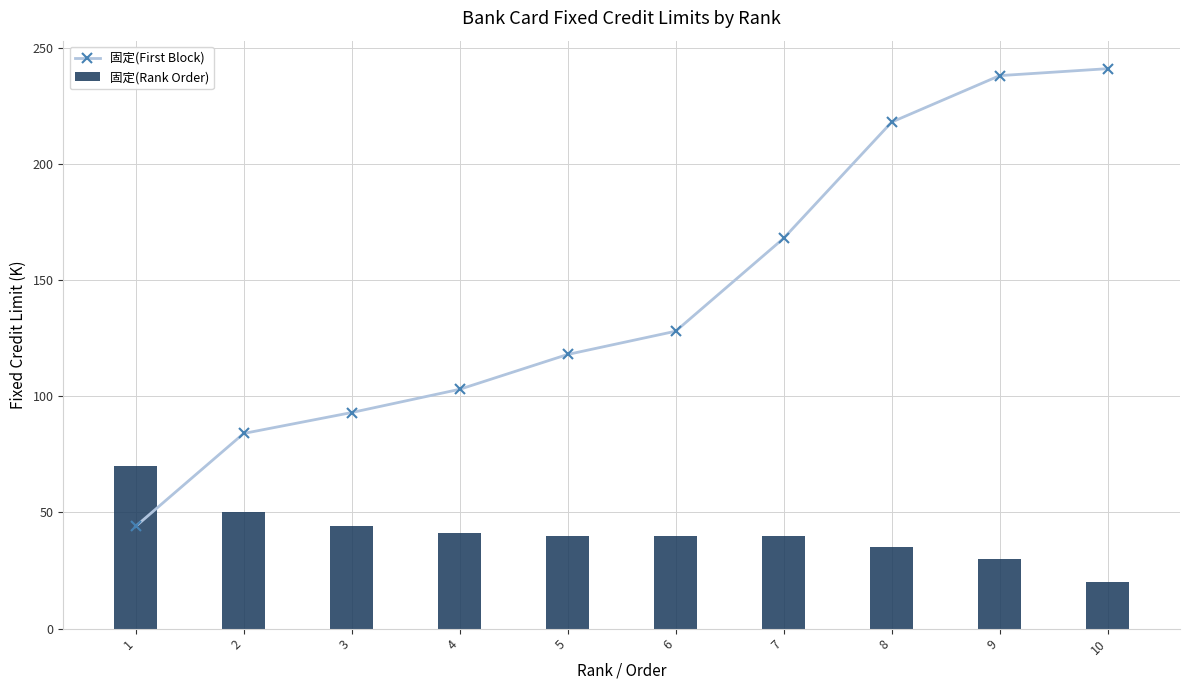

Reading left to right, transcribe all the data shown in this chart.

固定(First Block): 1=44	2=84	3=93	4=103	5=118	6=128	7=168	8=218	9=238	10=241
固定(Rank Order): 1=70	2=50	3=44	4=41	5=40	6=40	7=40	8=35	9=30	10=20